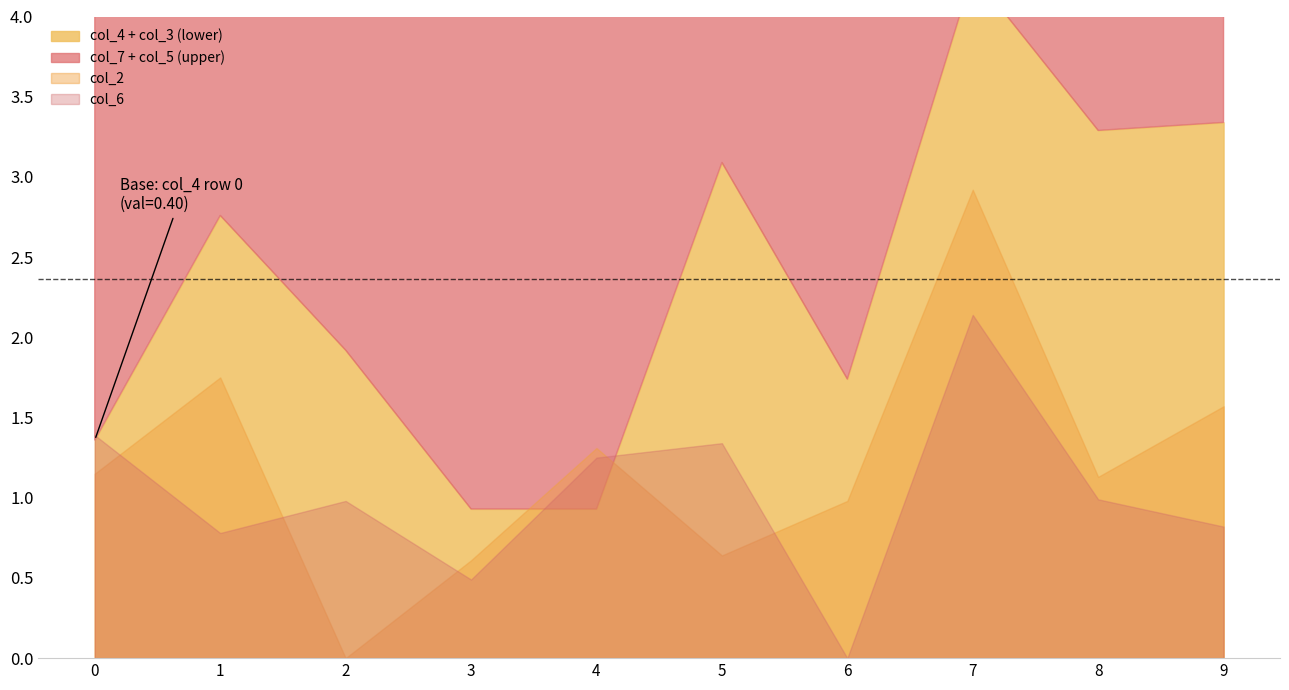

How many data points in col_3 are above 1?

5